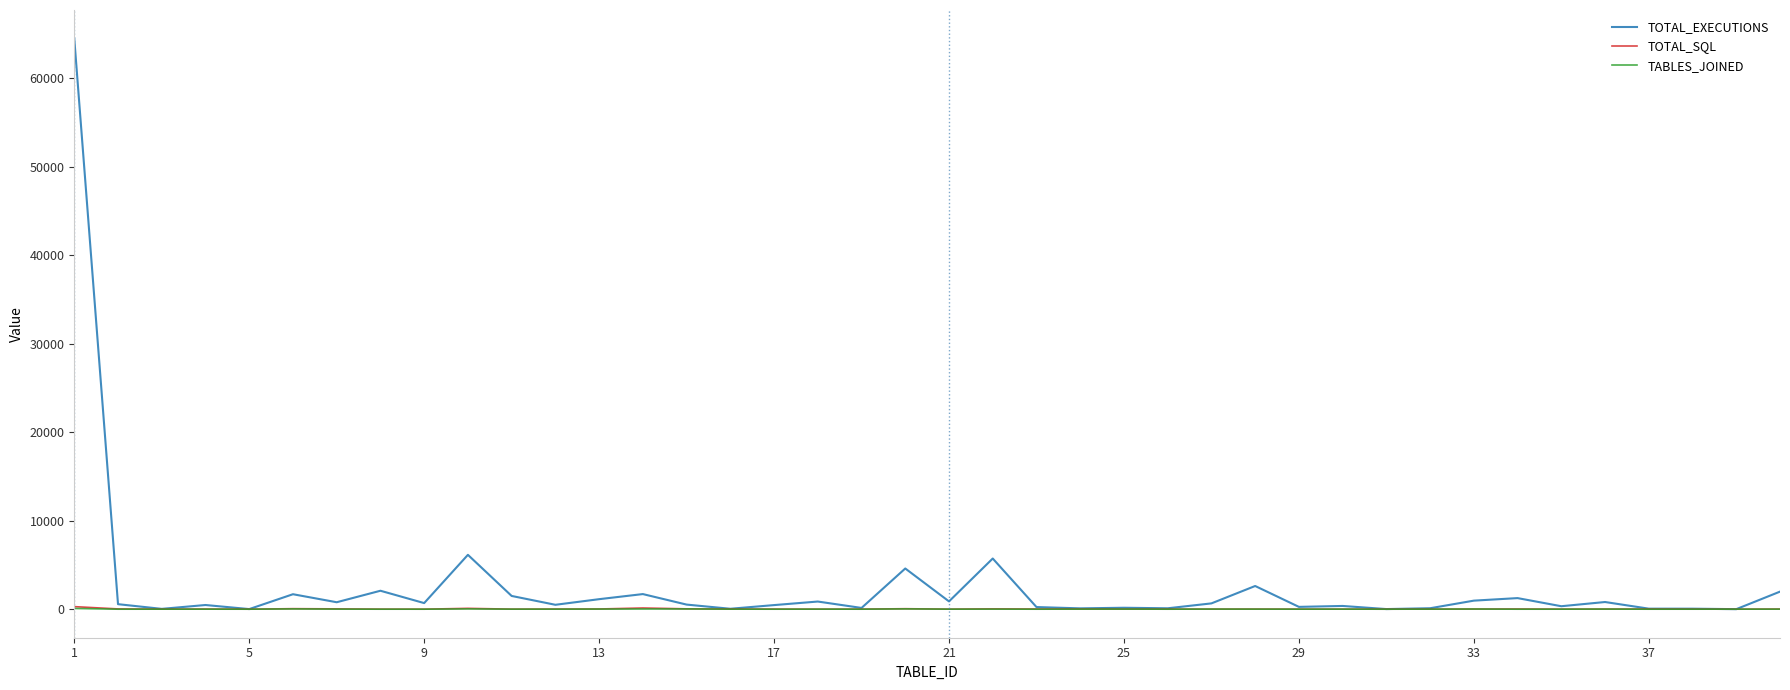

What is the greatest value displayed?

64515